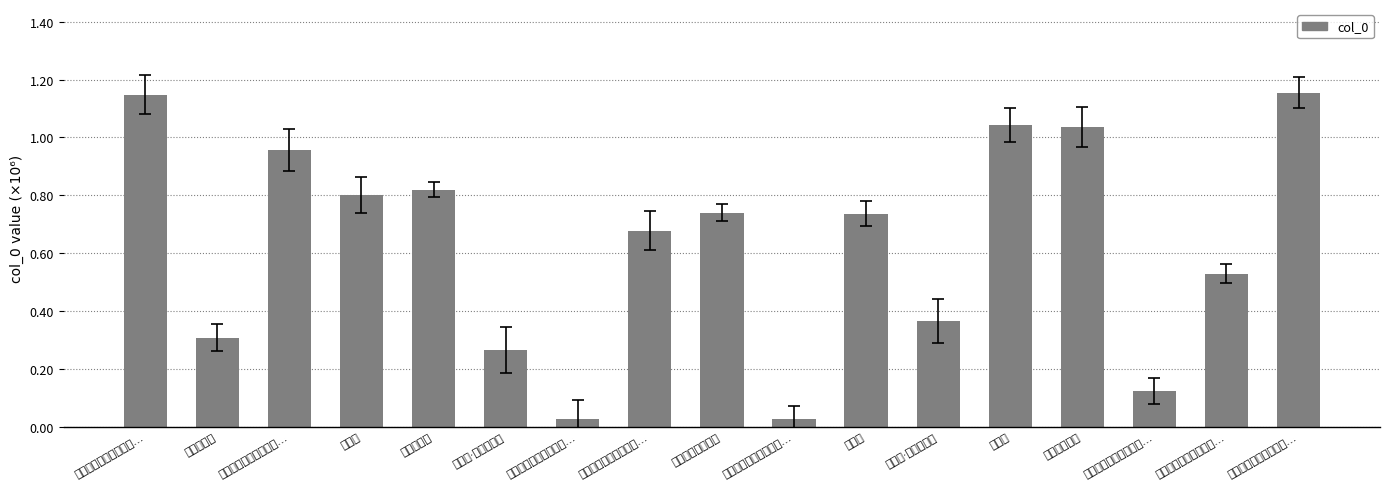

What is the difference between the maximum and second lowest values?

1129372